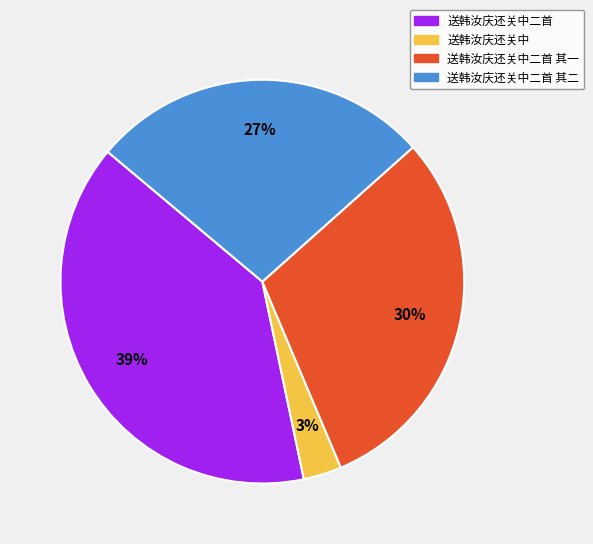

How many segments does this pie chart have?

4